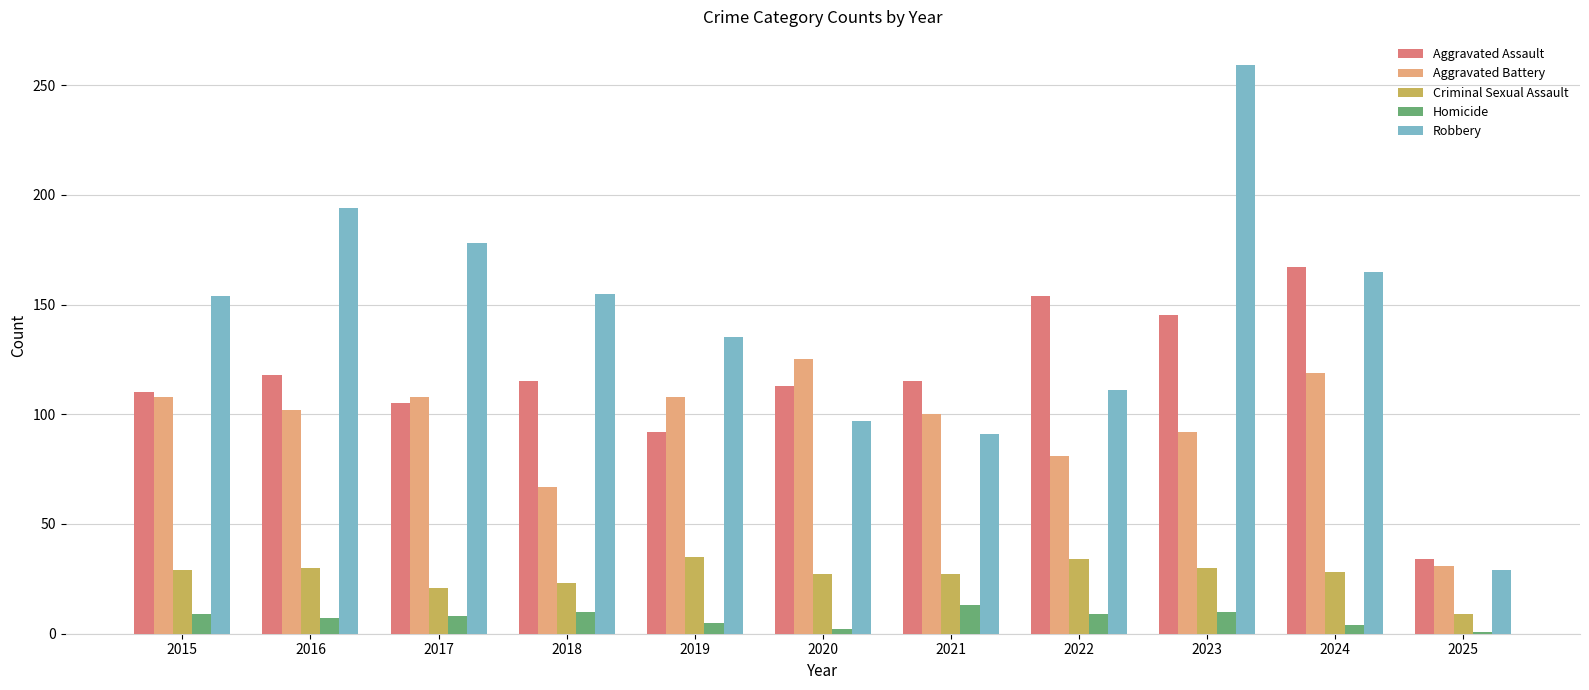

What is the average value of the Robbery series?

143